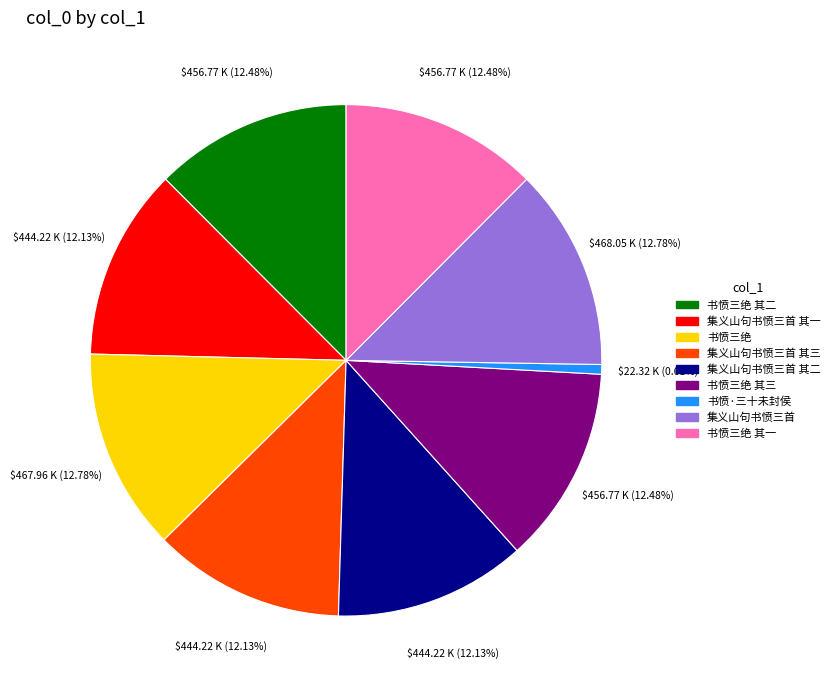

Does any single category account for the majority?

No